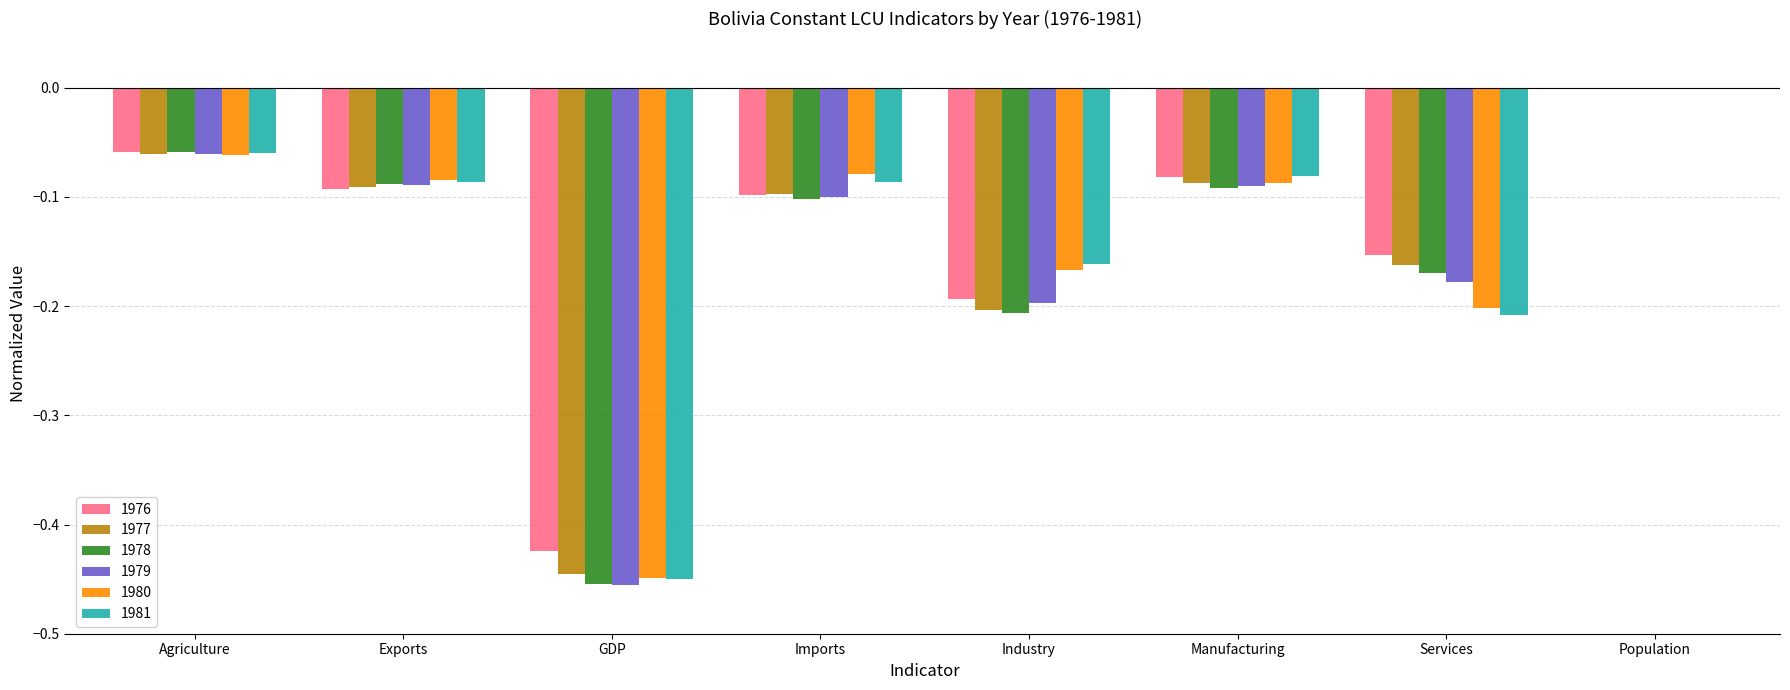

What is the sum of all 1978 values?

-1.2